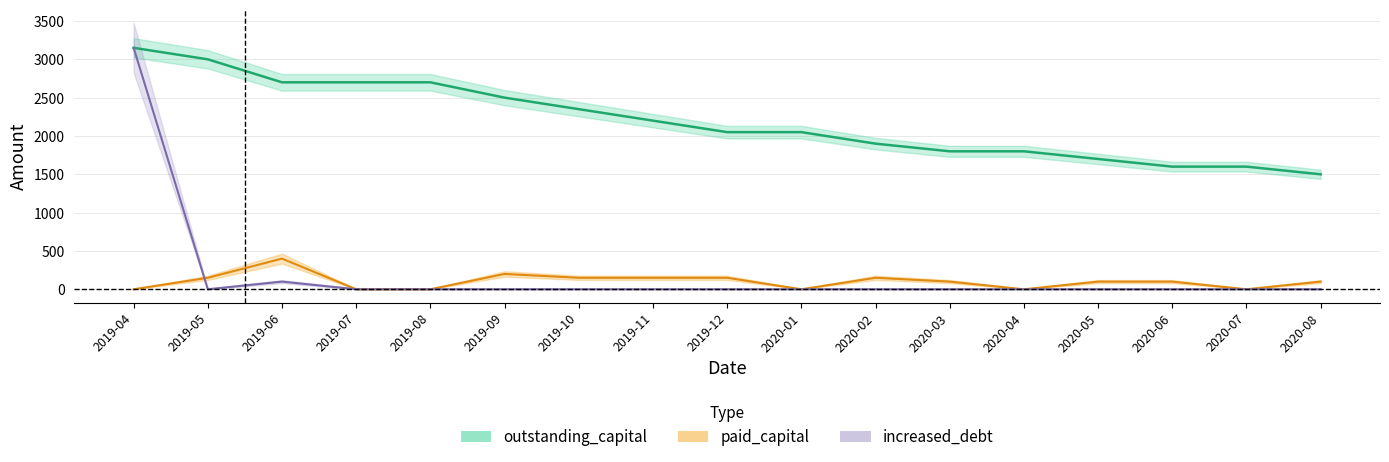

List the labels in order of outstanding_capital value, largest first.

2019-04, 2019-05, 2019-06, 2019-07, 2019-08, 2019-09, 2019-10, 2019-11, 2019-12, 2020-01, 2020-02, 2020-03, 2020-04, 2020-05, 2020-06, 2020-07, 2020-08